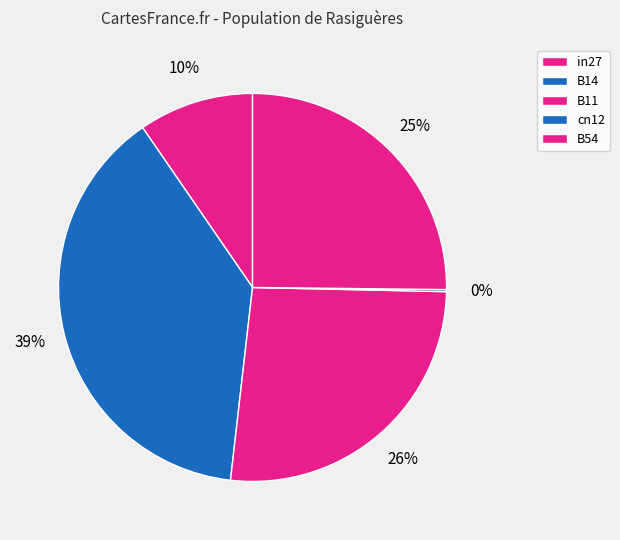

Does in27 account for over 50% of the chart?

No